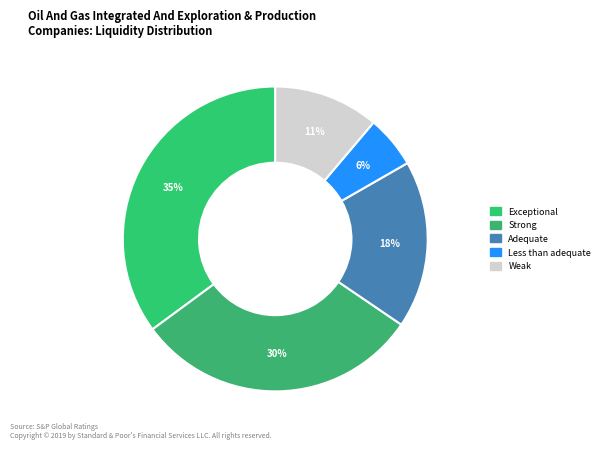

How many segments does this pie chart have?

5